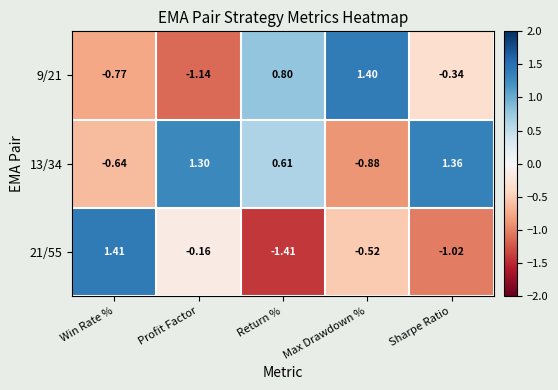

How many values in 13/34 are below zero?

2